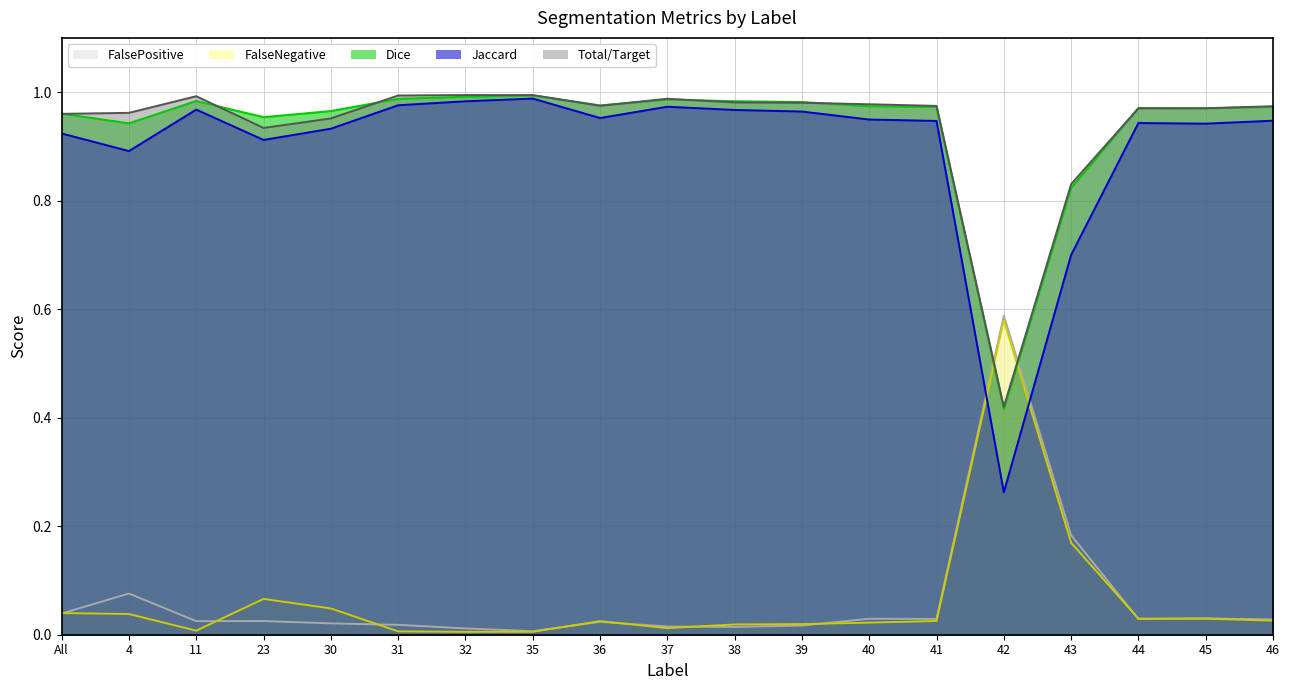

What is the total value across all series at 39?

3.0